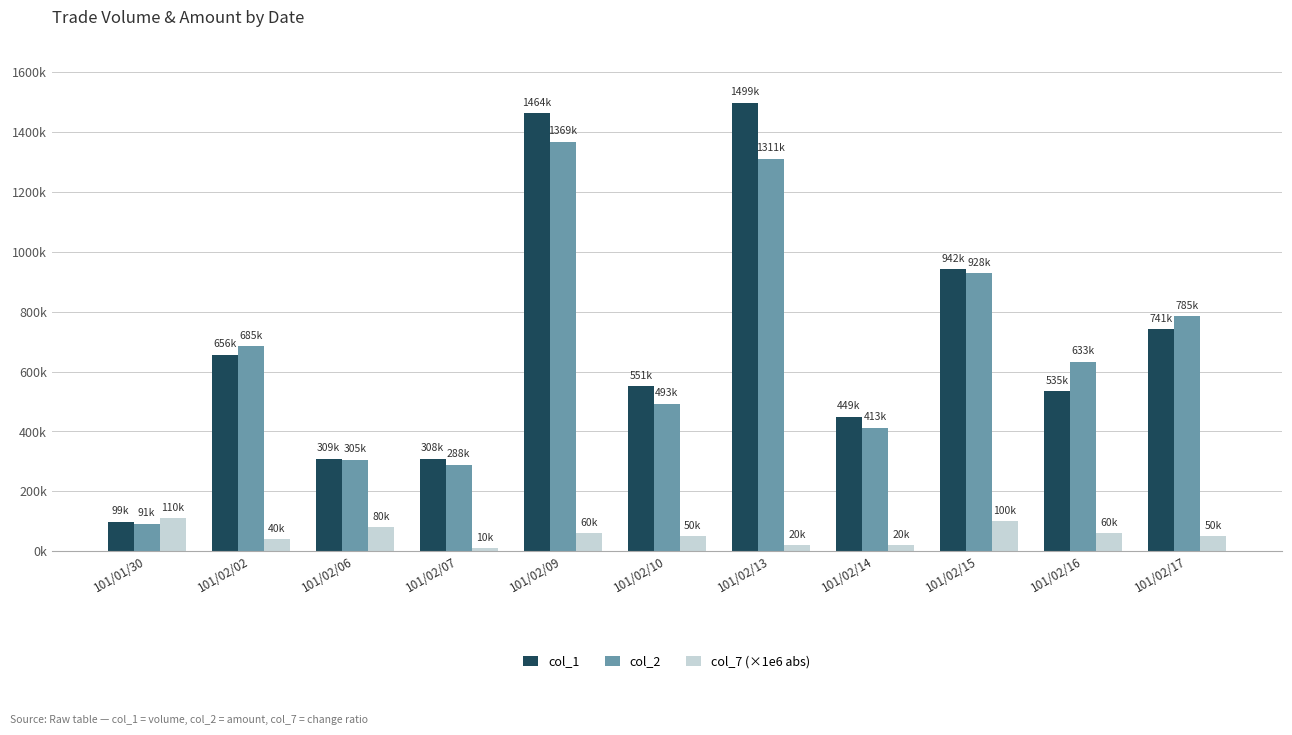

What are all the series names shown in the legend?

col_1, col_2, col_7 (×1e6 abs)